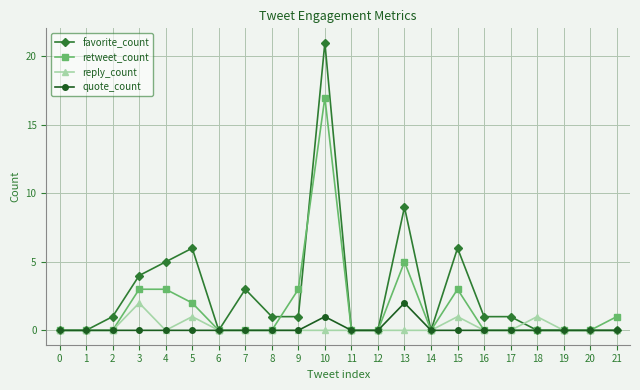

Which series has the largest total across all categories?

favorite_count